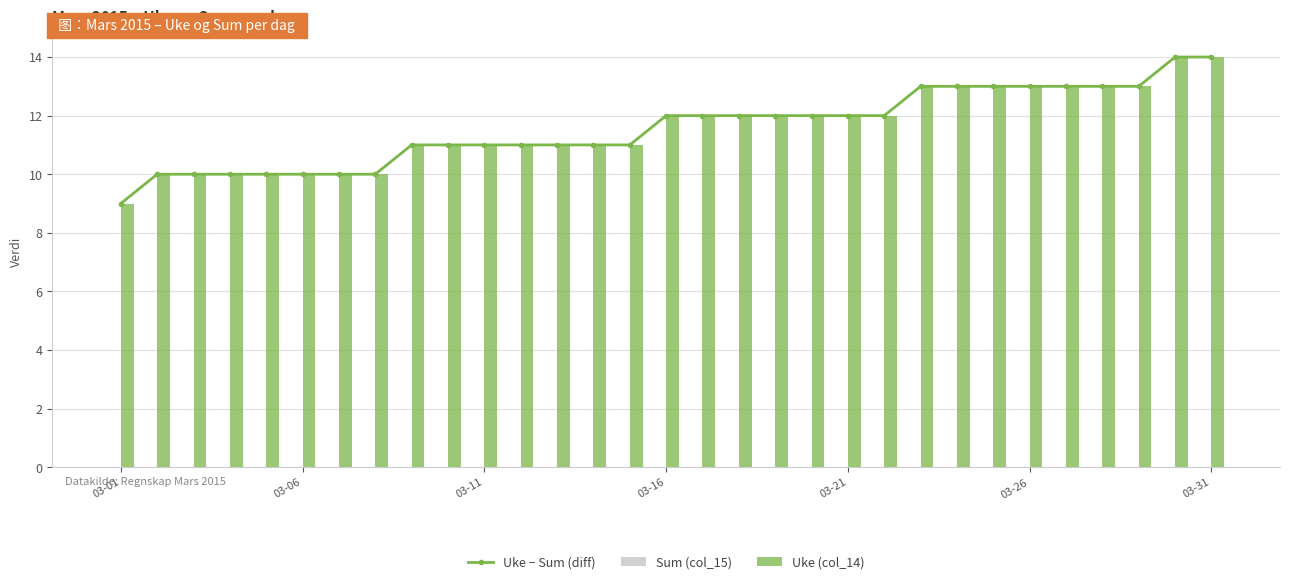

Which category has the lowest value in the Sum (col_15) series?

03-01